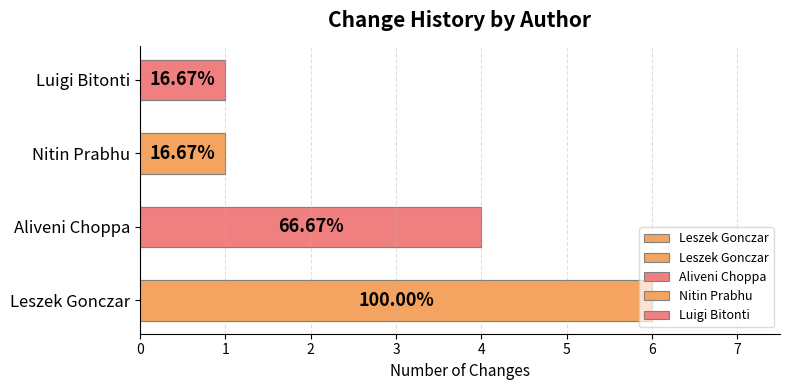

Reading left to right, extract all data points from this chart.

6	4	1	1